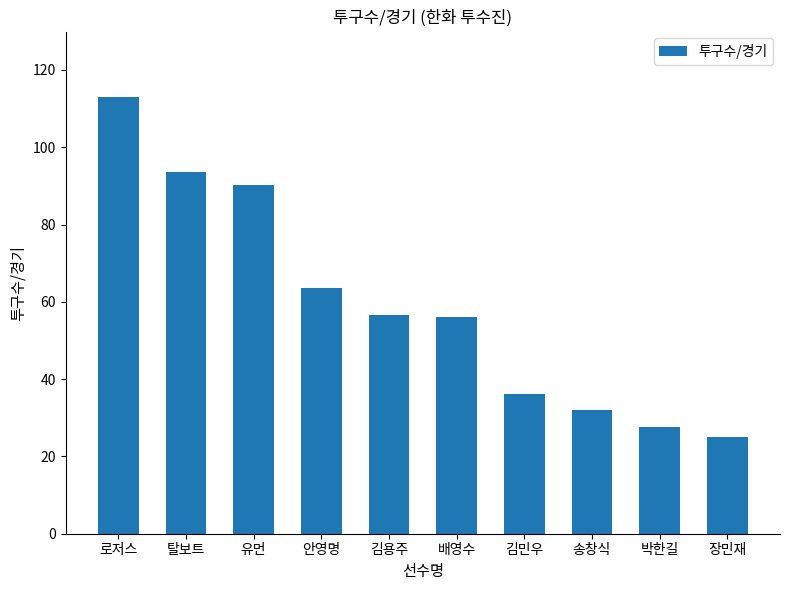

Approximately how many times larger is the value at 김민우 compared to 장민재?

1.4